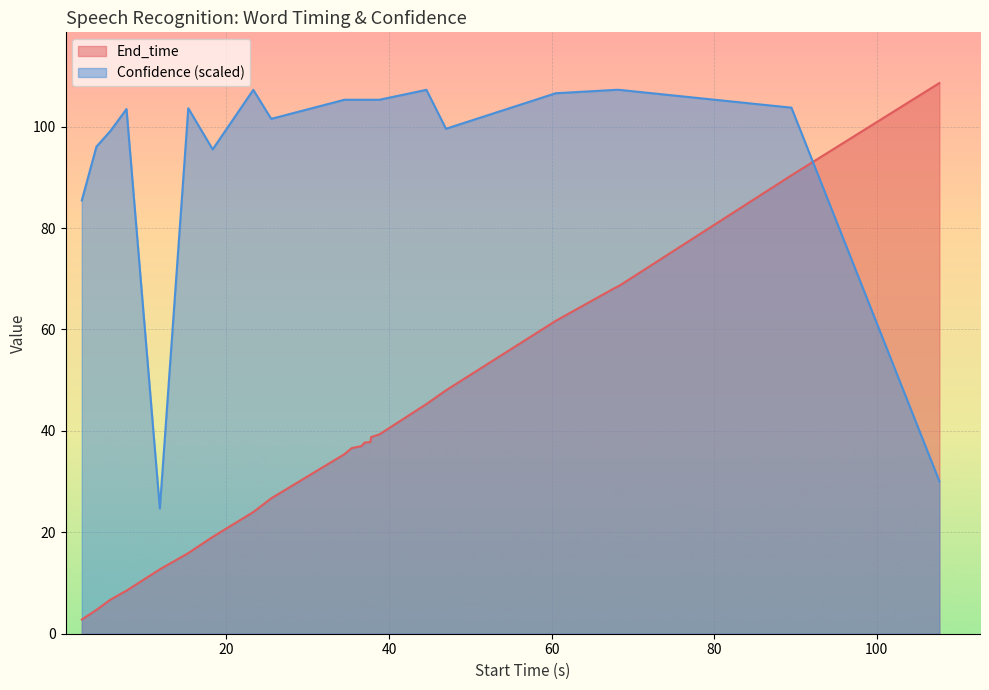

What is the average value of the End_time series?

38.0